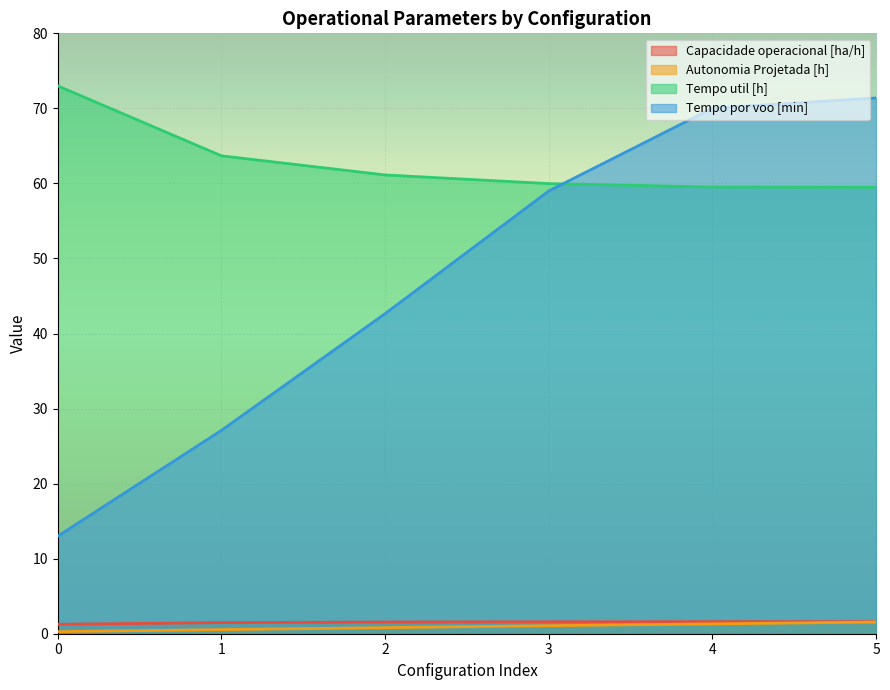

What is the total value across all series at 3?

121.6